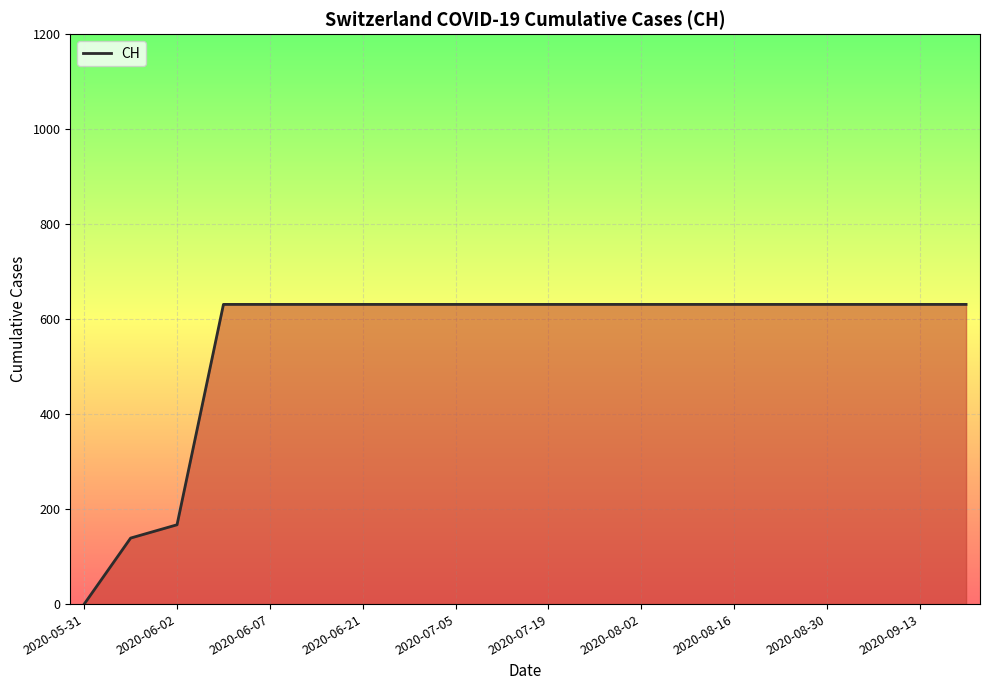

Reading left to right, transcribe all the data shown in this chart.

0	139	167	631	631	631	631	631	631	631	631	631	631	631	631	631	631	631	631	631